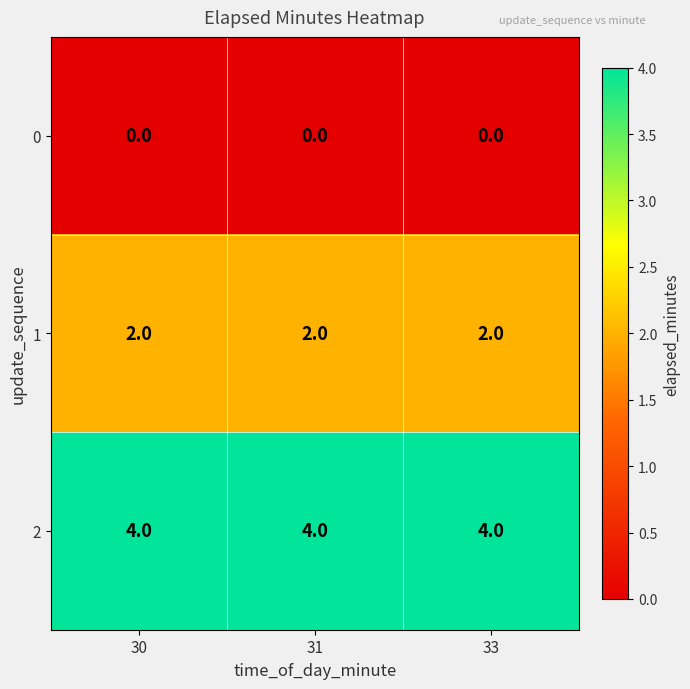

What is the spread (max minus min) of values at 30?

4